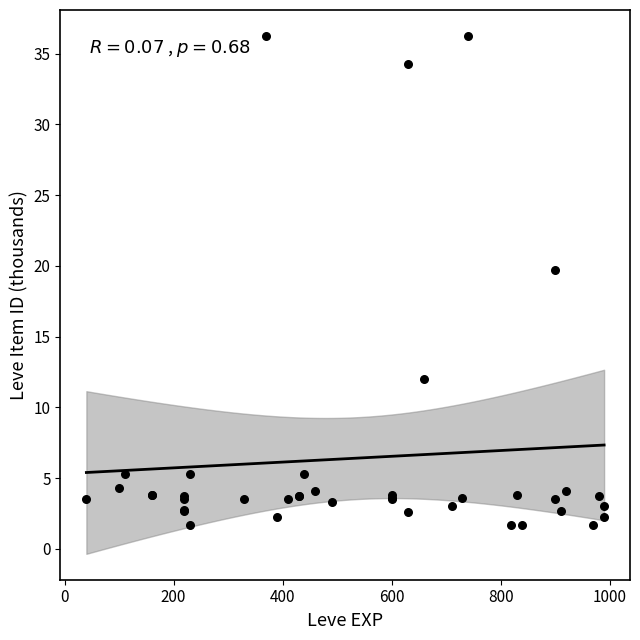

What Y value in the scatter plot is closest to 18?

19.7